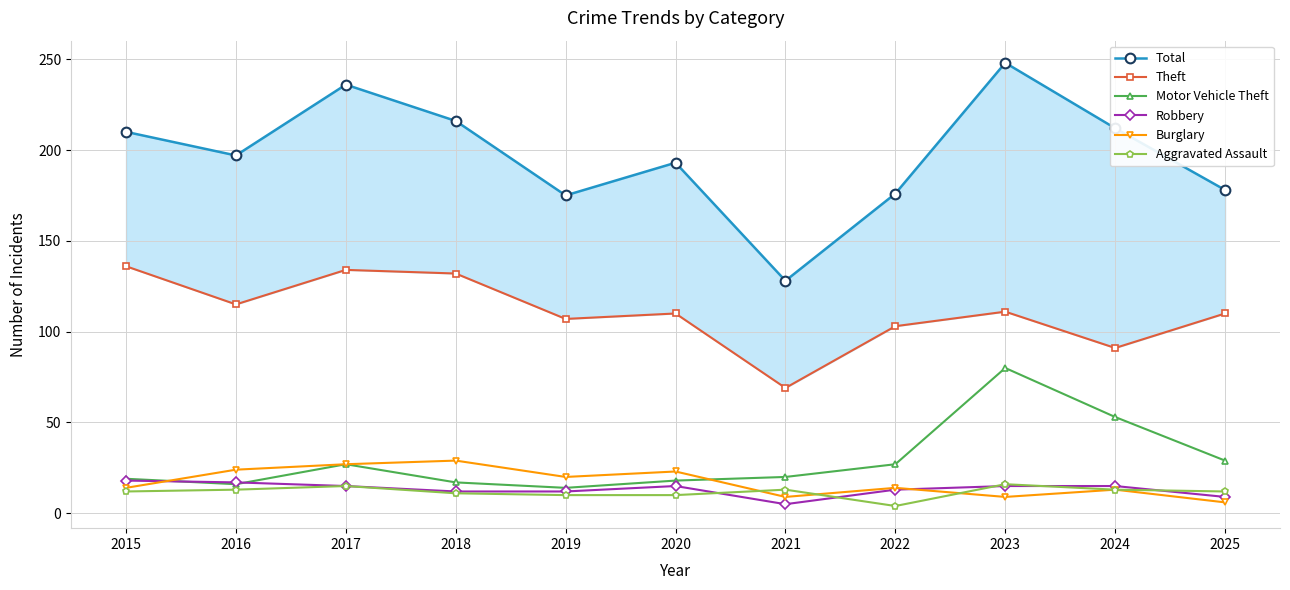

Which series ends up on top after the final intersection of Robbery and Burglary?

Robbery